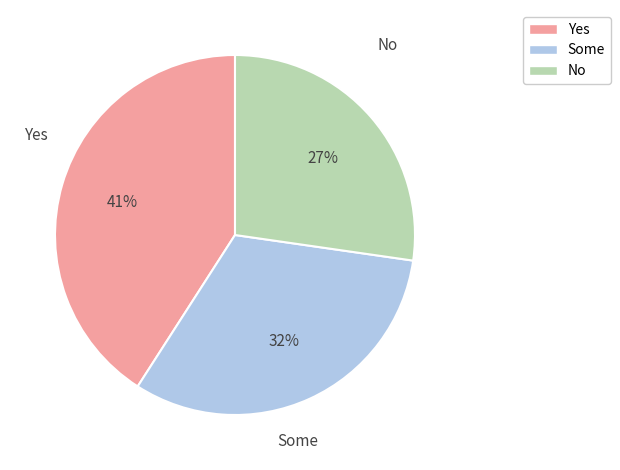

To the nearest percent, what is the difference between the largest and smallest slice percentages?

14%